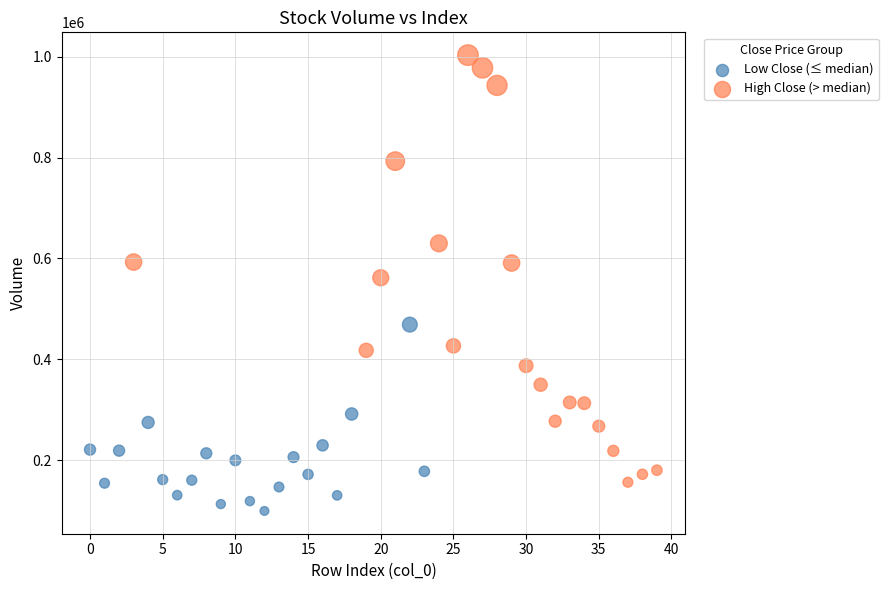

Which series reaches the maximum Y coordinate?

High Close (> median)